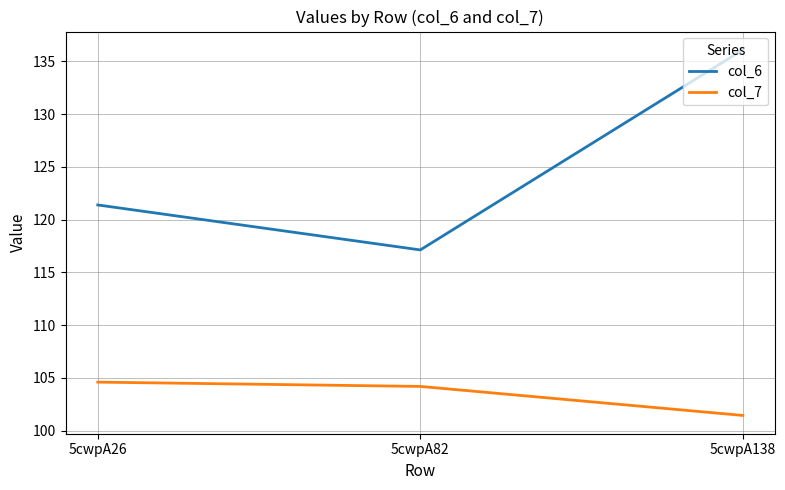

Which series has the largest total across all categories?

col_6